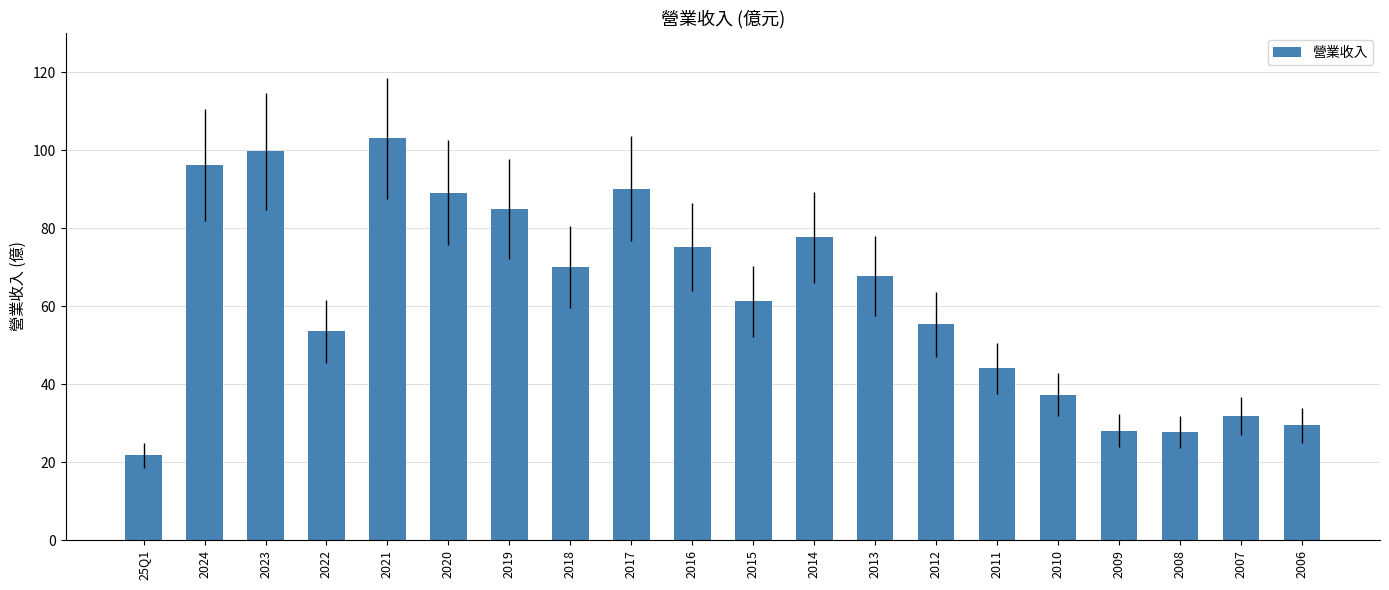

Is it true that the value at 2009 is 40.7?

False